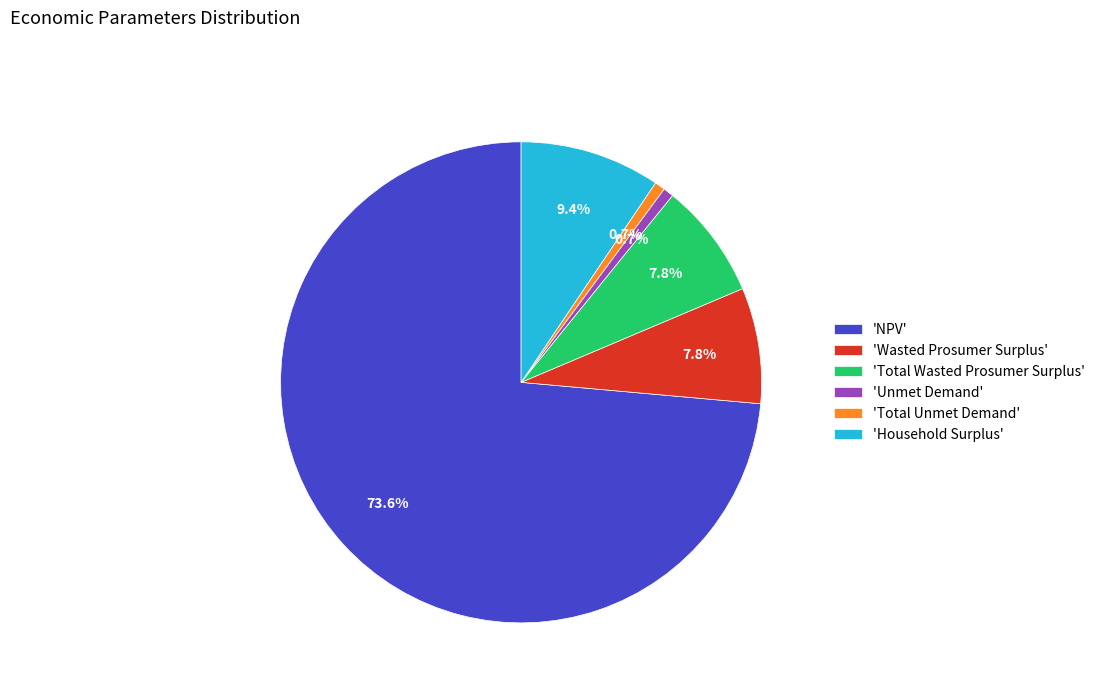

Does any single category account for the majority?

Yes